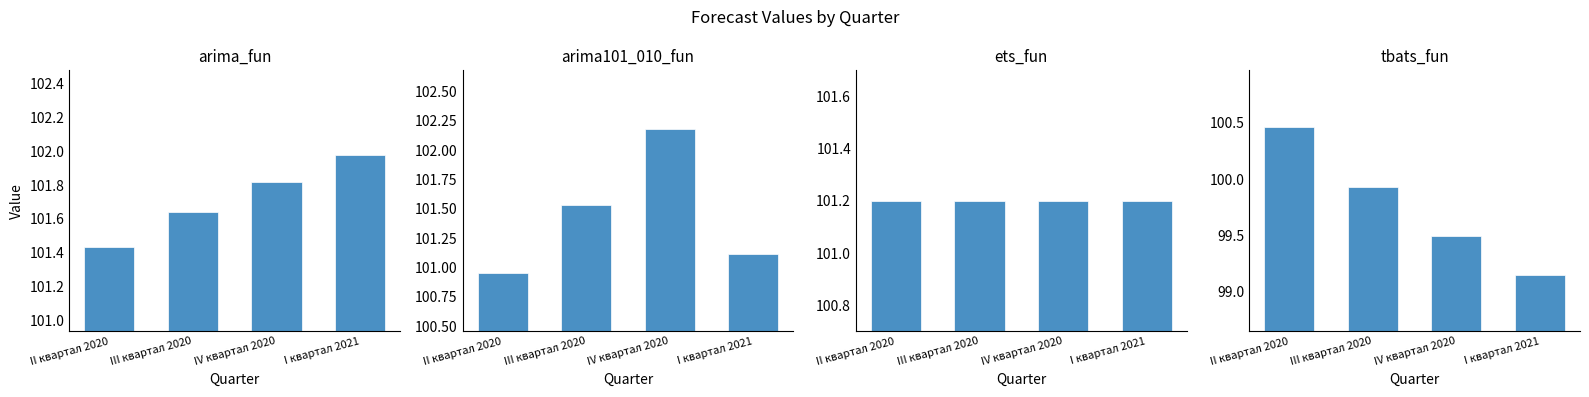

What is the maximum value shown in the chart?

102.2